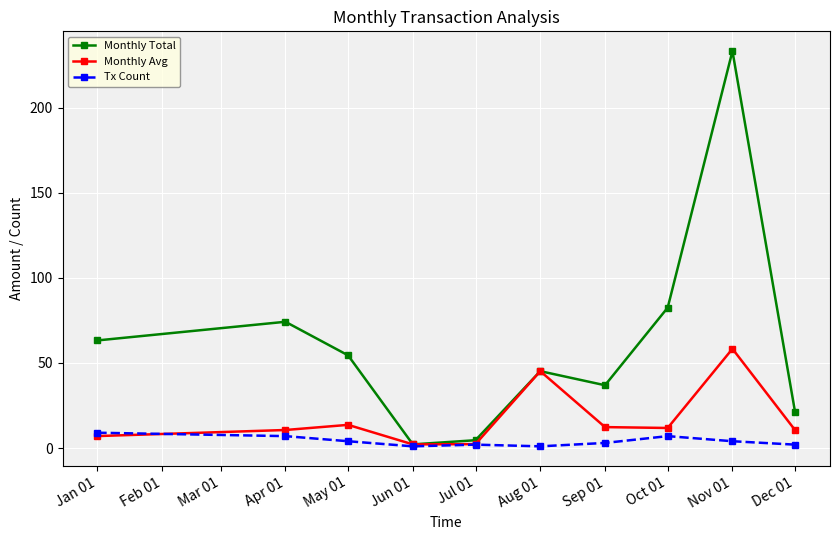

What is the label of the 10th point from the left?

Dec 01